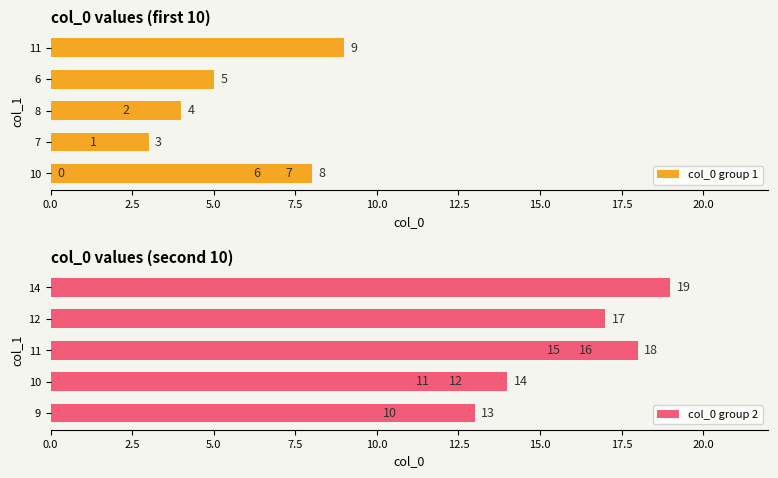

How many data points in col_0 group 1 are less than 5?

5